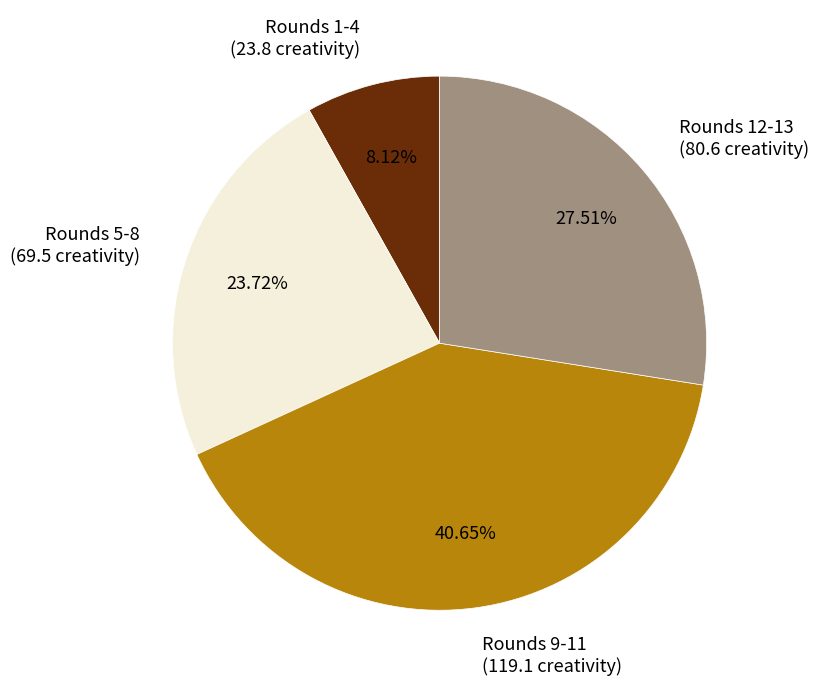

Is the sum of Rounds 9-11 (119.1 creativity) and Rounds 5-8 (69.5 creativity) greater than half?

Yes